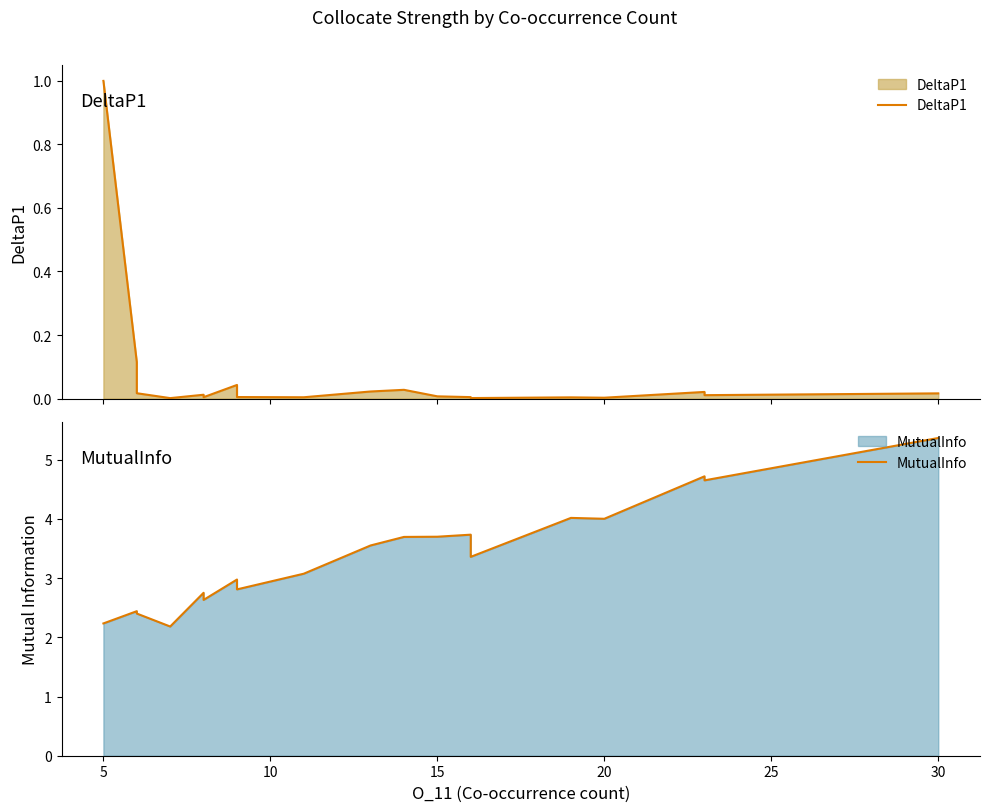

Rank the series by their average value, from highest to lowest.

MutualInfo, DeltaP1